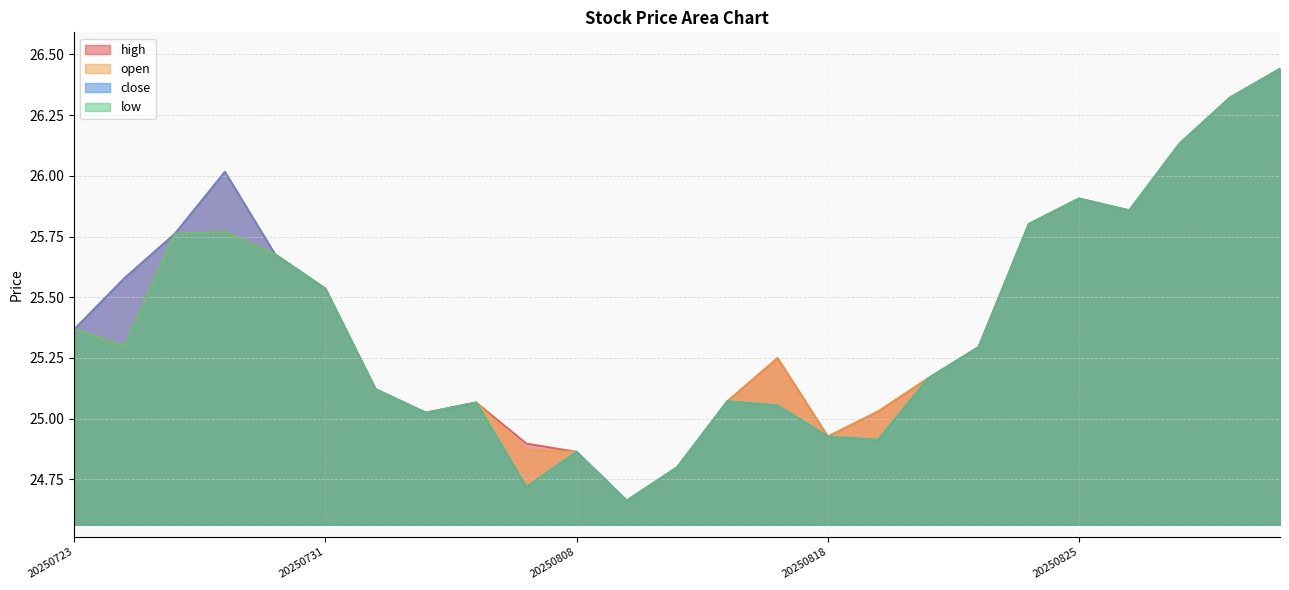

Where is the first local minimum for open?

20250724